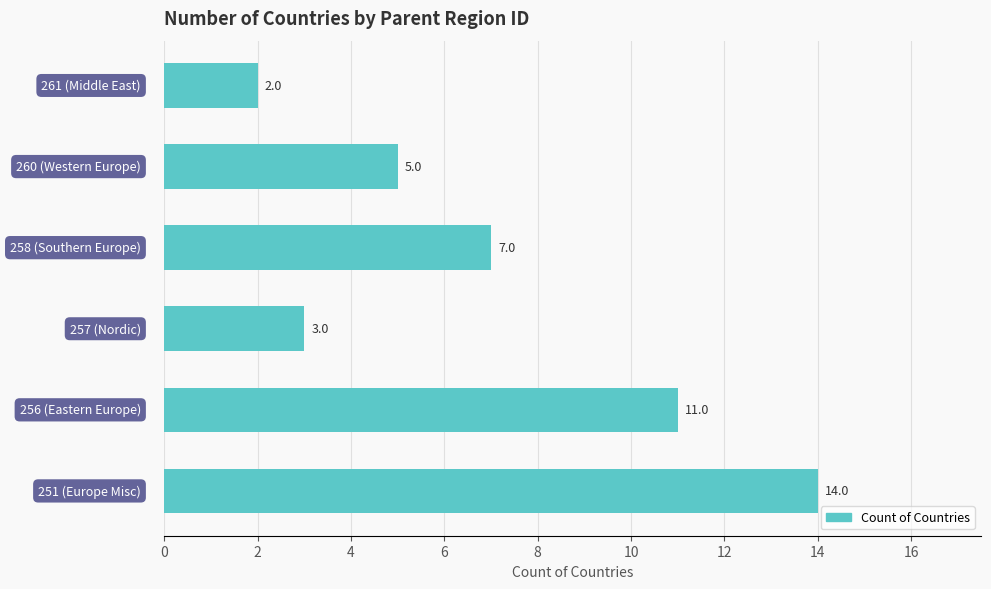

What is the difference between the second highest and minimum values?

9